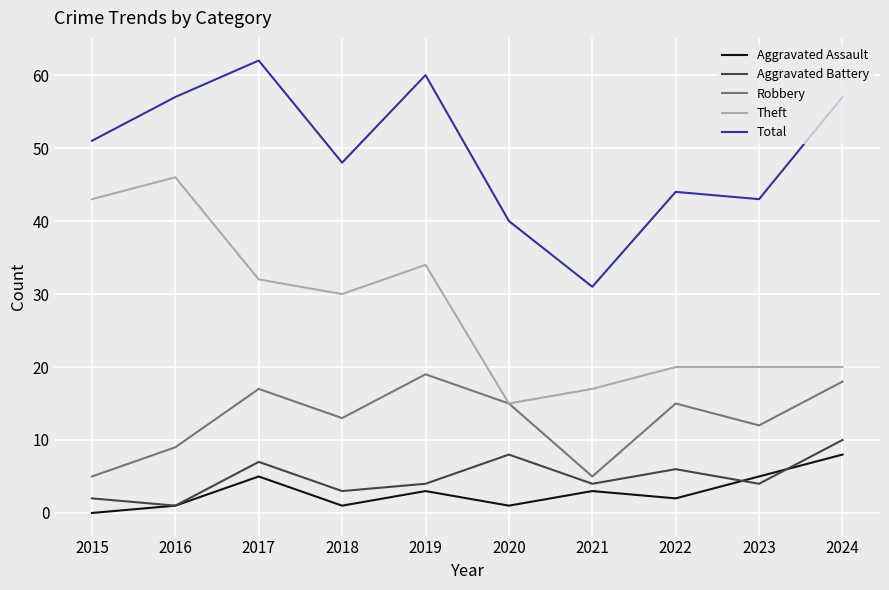

At 2018, list the series in order from largest to smallest.

Total, Theft, Robbery, Aggravated Battery, Aggravated Assault